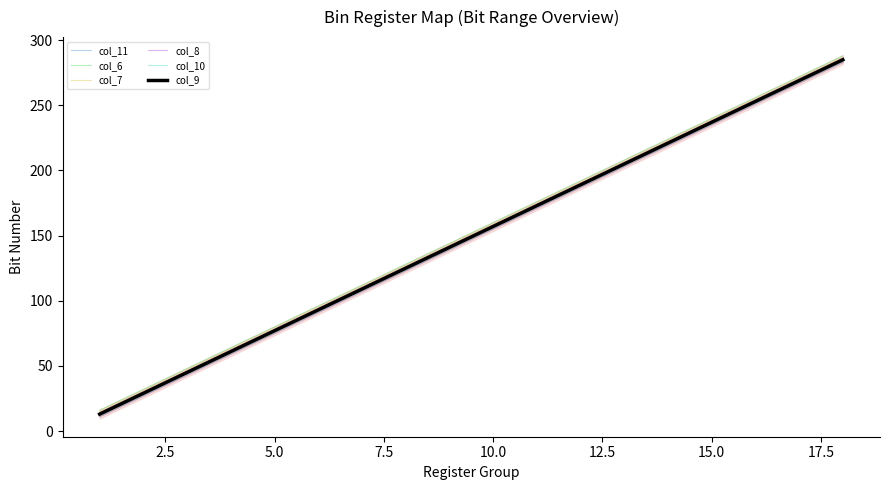

True or false: col_11 and col_7 intersect in this chart.

False